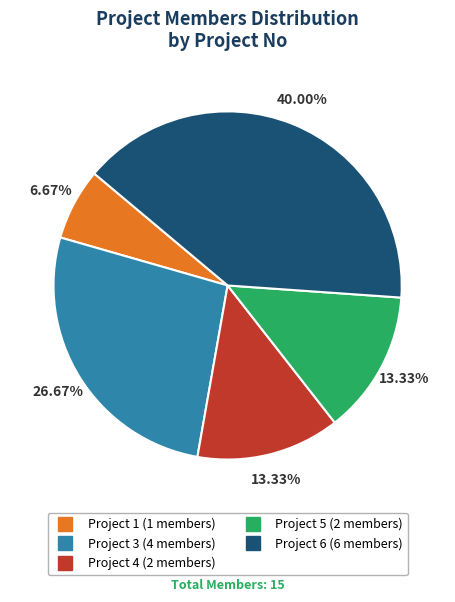

Is there any slice that represents more than half of the pie?

No